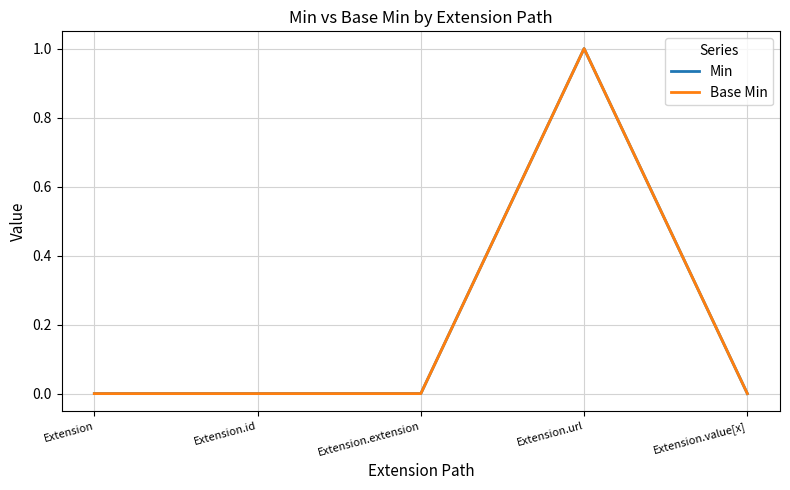

How many Base Min values are between 0 and 1?

5